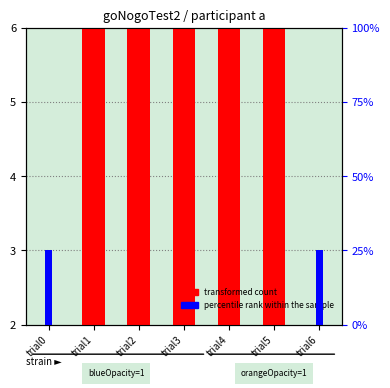

True or false: percentile rank within the sample has a value of -14 at trial4.

False